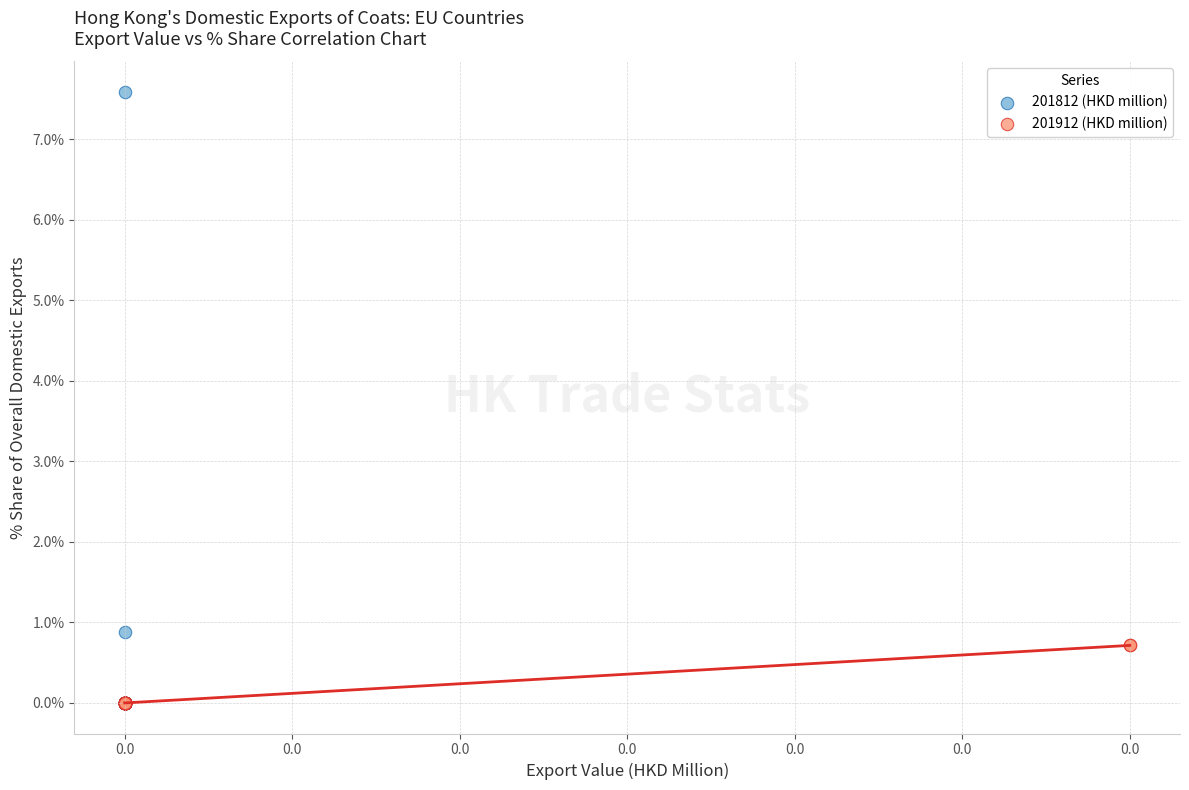

Which series has the widest spread of Y values?

201812 (HKD million)